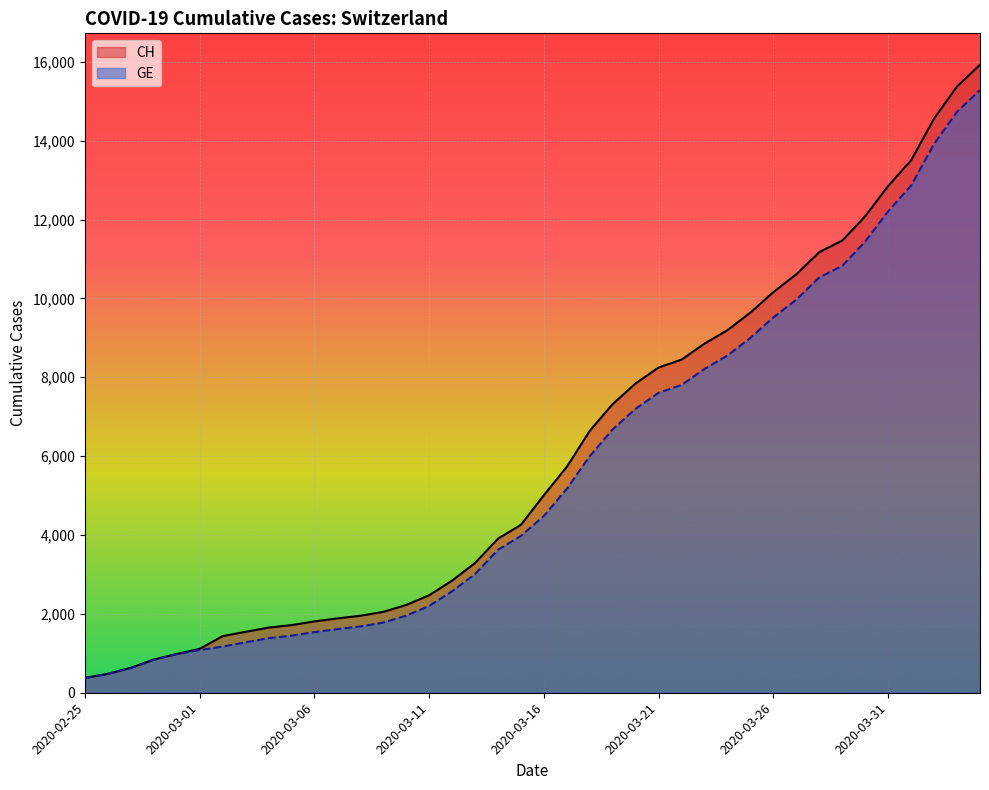

How many data points in GE are above 4485?

19